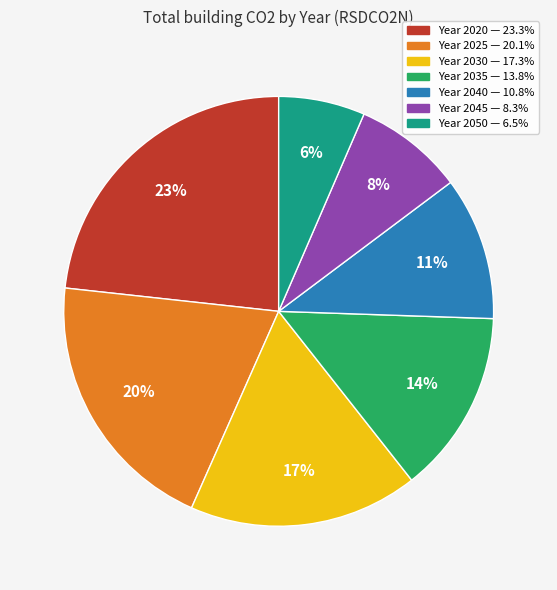

Is there any slice that represents more than half of the pie?

No